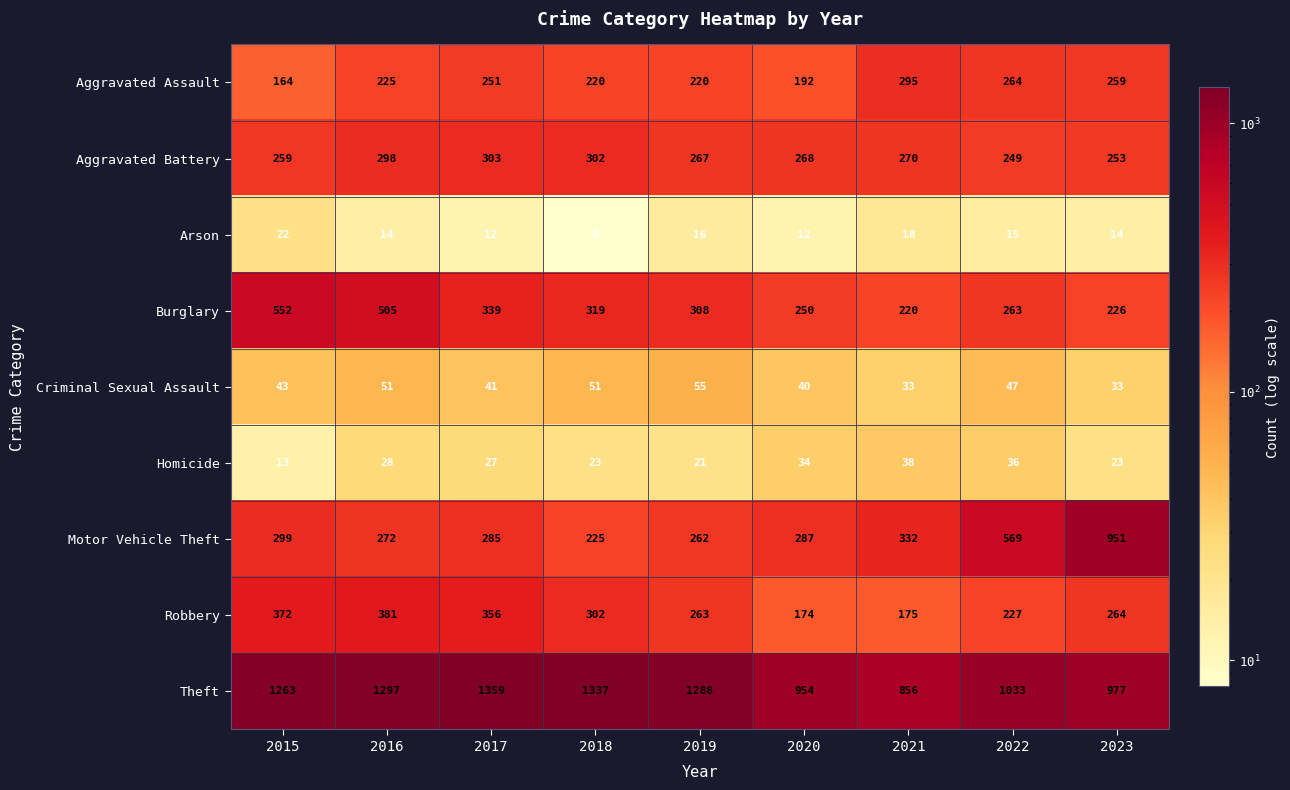

At how many categories does at least one series exceed 602?

9